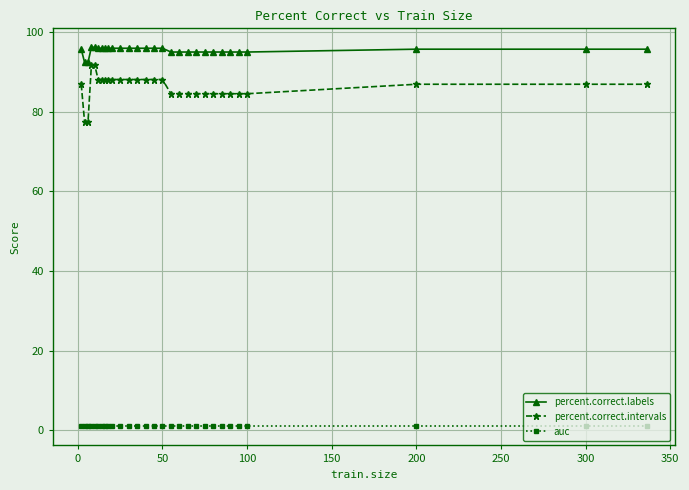

What is the value of the percent.correct.labels point at the 16th from the left?

96.0